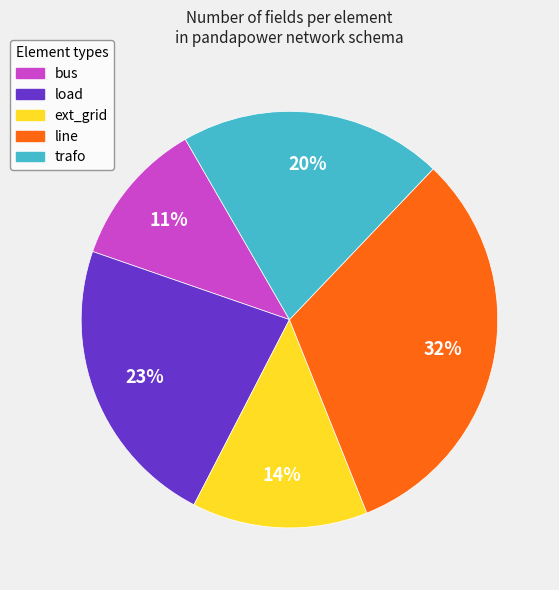

To the nearest percent, what is the combined percentage of ext_grid and trafo?

34%